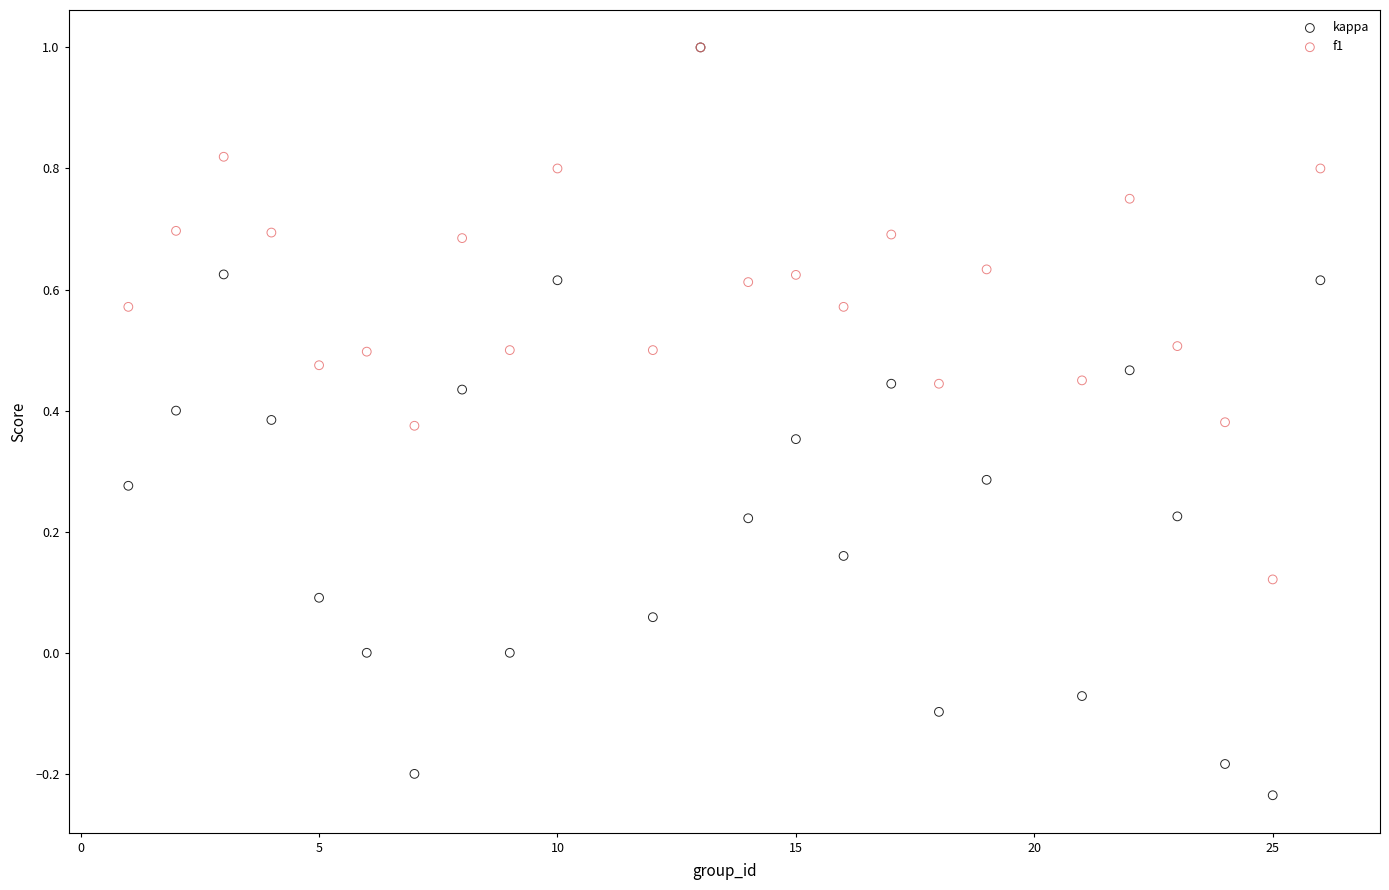

What are all the series names shown in the legend?

kappa, f1